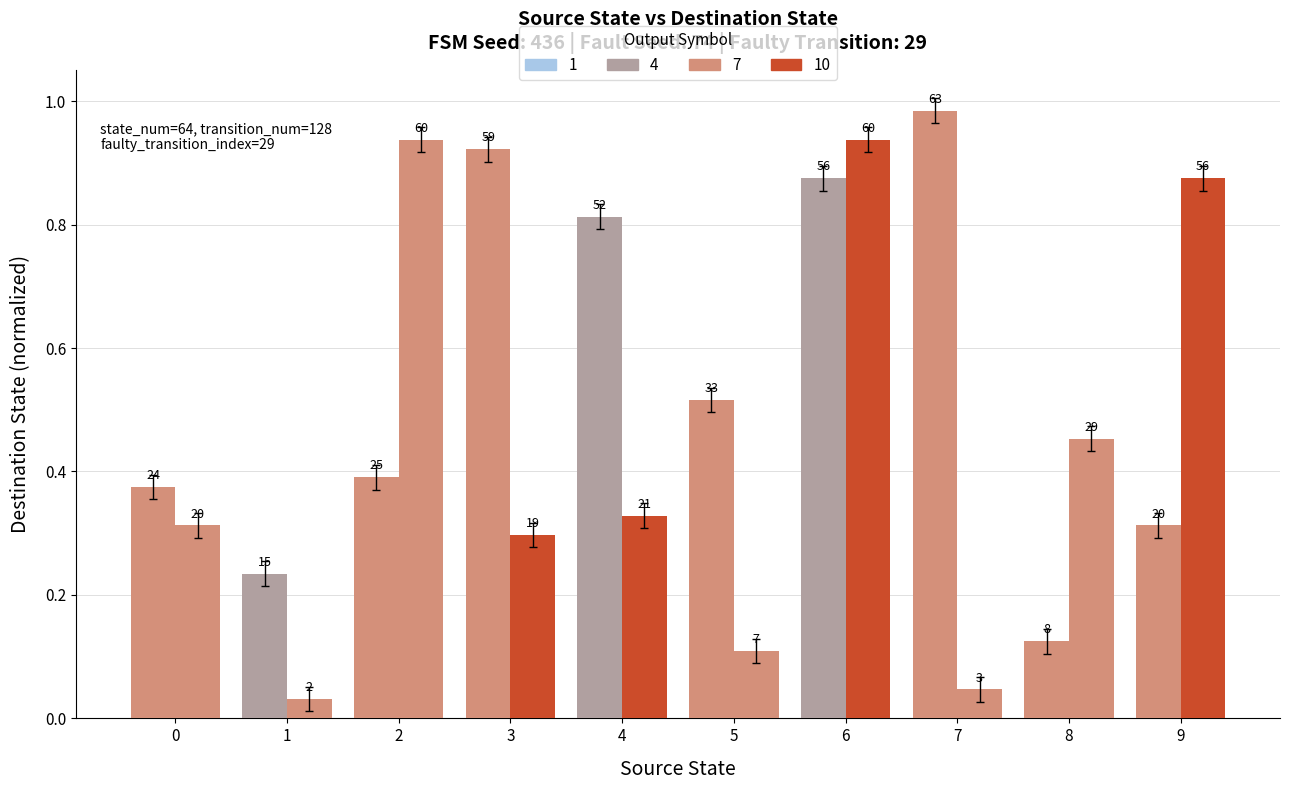

Reading left to right, list all the values displayed in this chart.

input=a: 0.4	0.2	0.4	0.9	0.8	0.5	0.9	1.0	0.1	0.3
input=b: 0.3	0.0	0.9	0.3	0.3	0.1	0.9	0.0	0.5	0.9